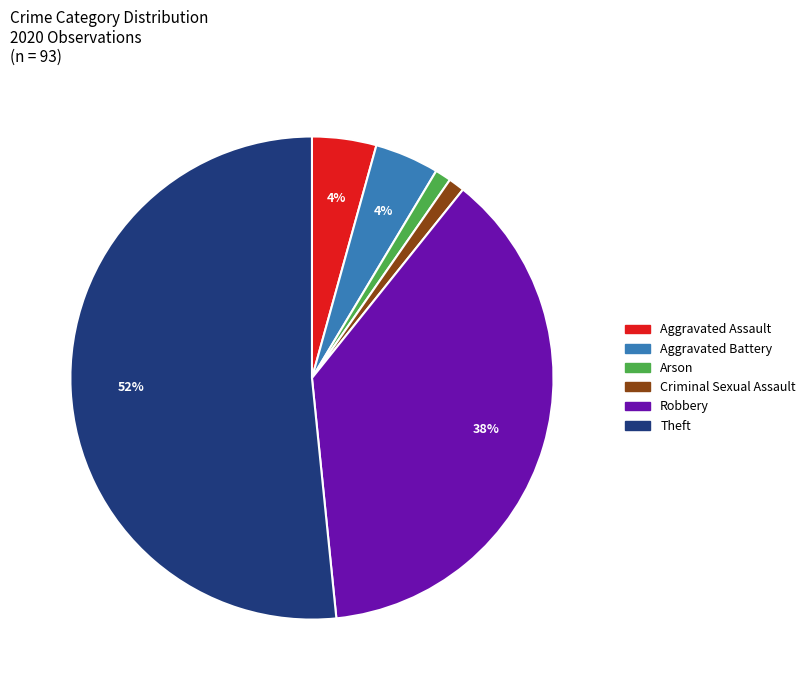

To the nearest percent, what is the average slice percentage?

17%